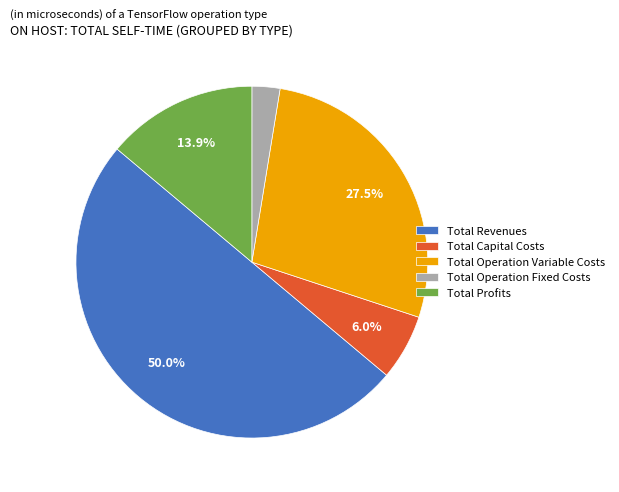

To the nearest percent, what percentage of the pie is Total Revenues?

50%